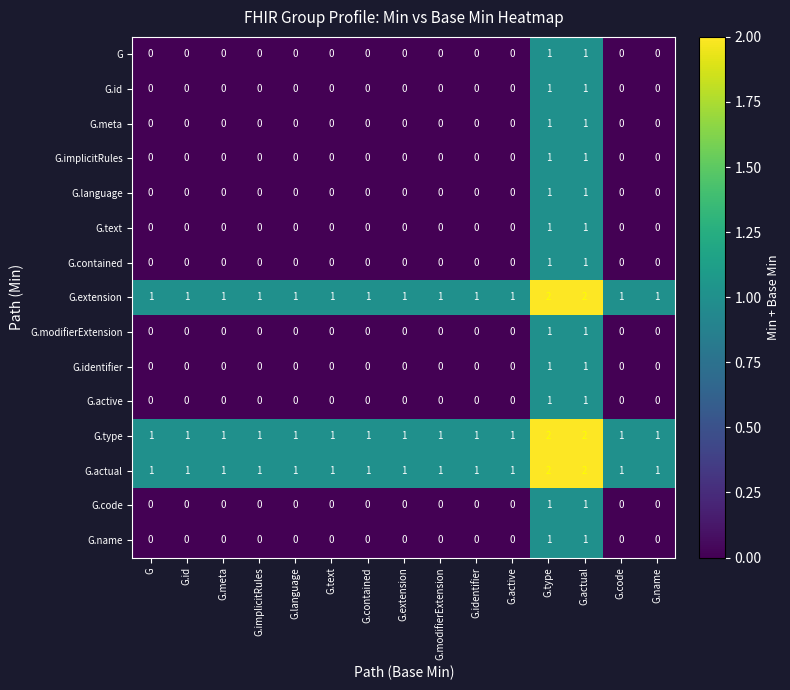

Is it true that G.identifier equals -1 at G.extension?

False